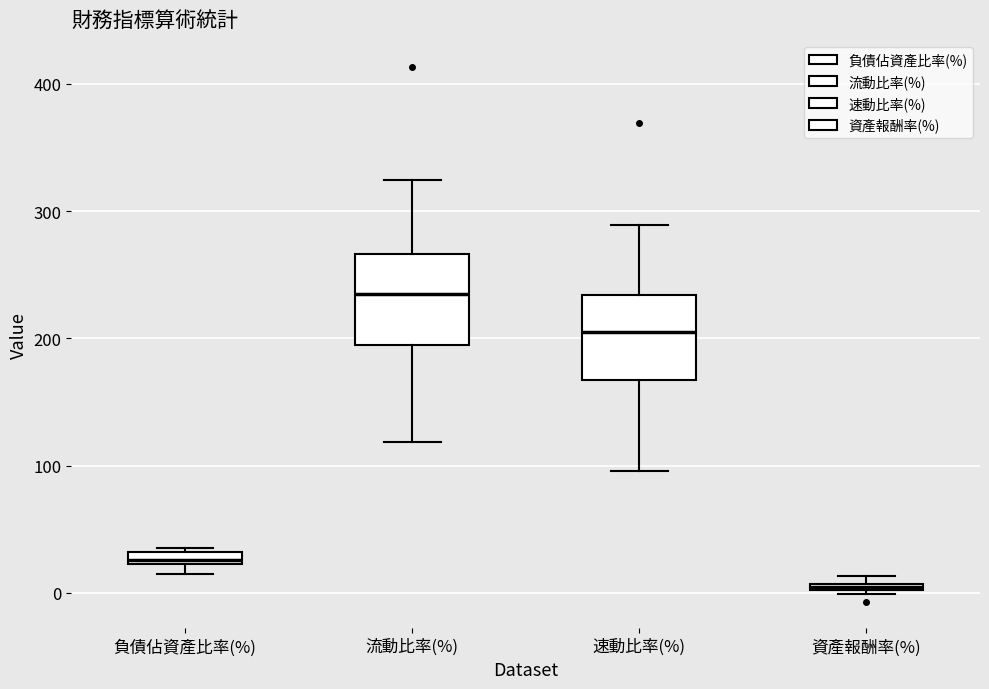

Which box has the lowest median line?

資產報酬率(%)